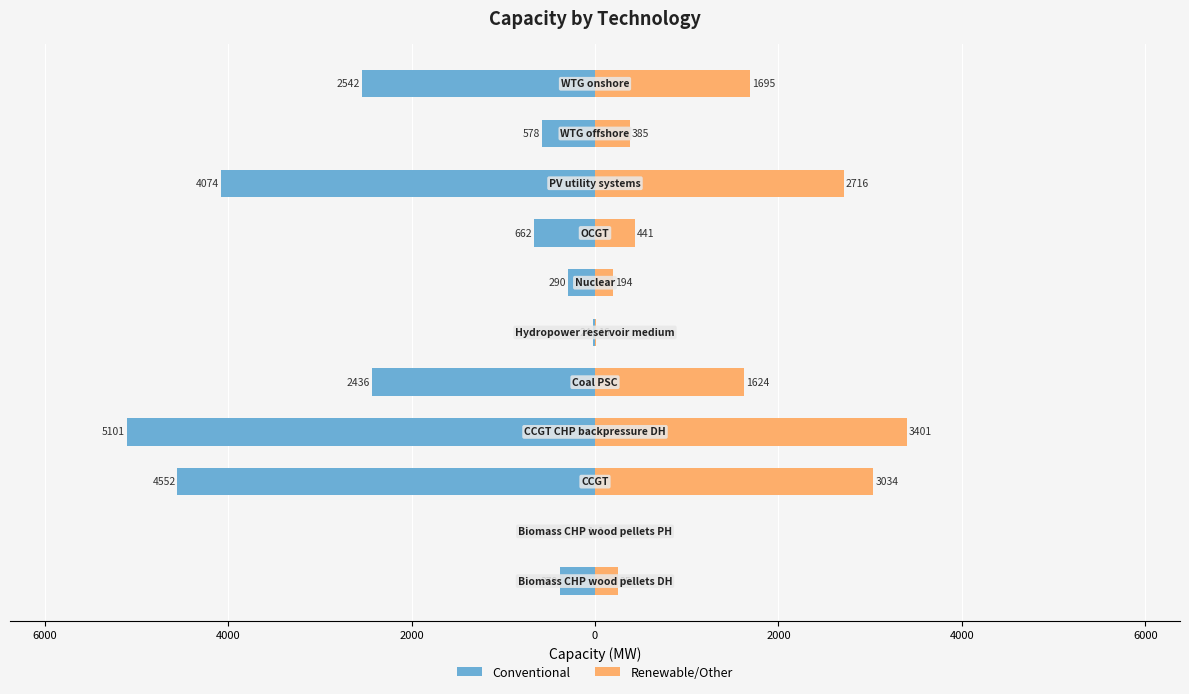

What is the lowest value of the Conventional series?

-5101.2